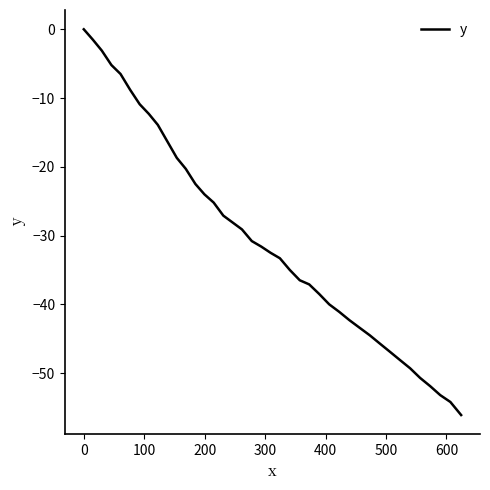

What is the minimum value shown in the chart?

-56.1